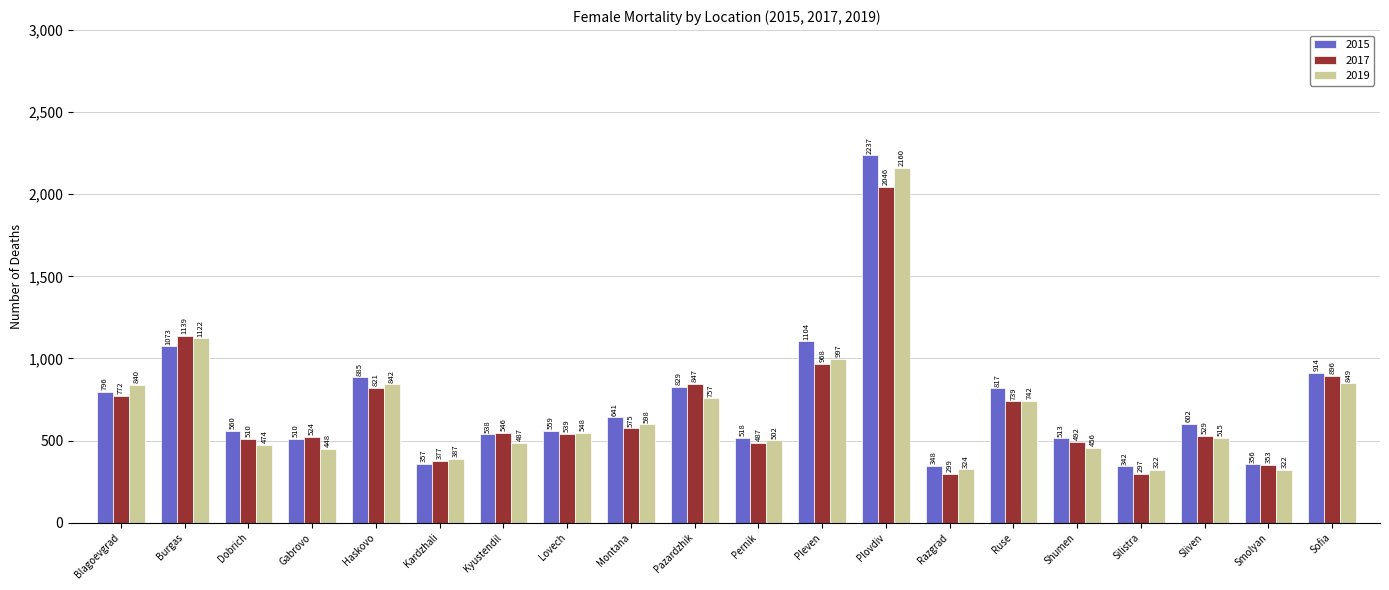

What is the difference between the highest and lowest values at Shumen?

57